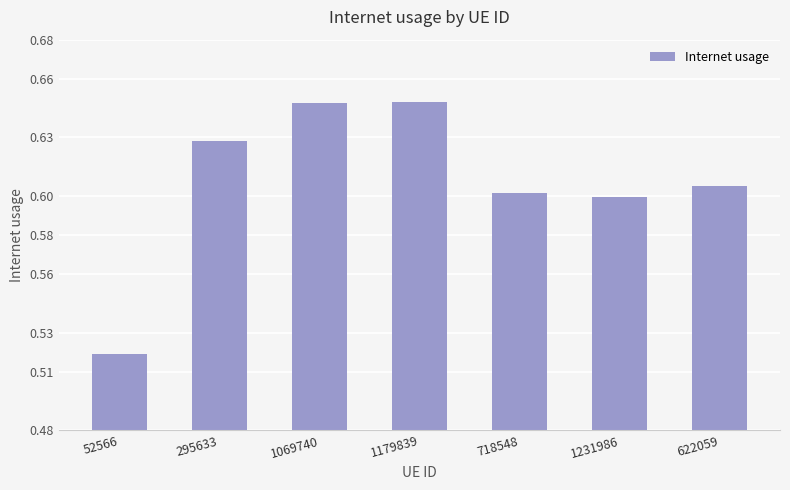

What is the sum of the values at 1231986 and 52566?

1.1